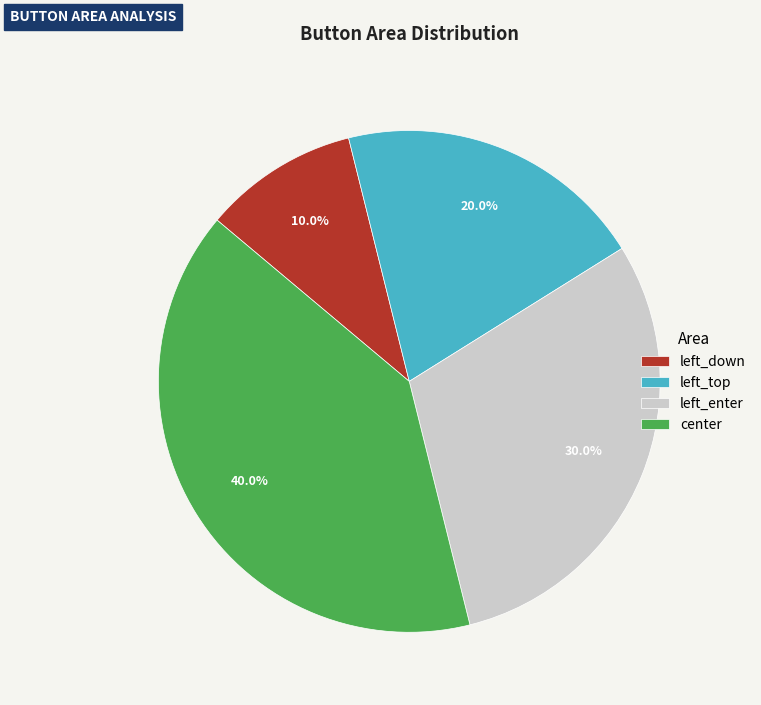

True or false: left_enter accounts for 21% of the total.

False